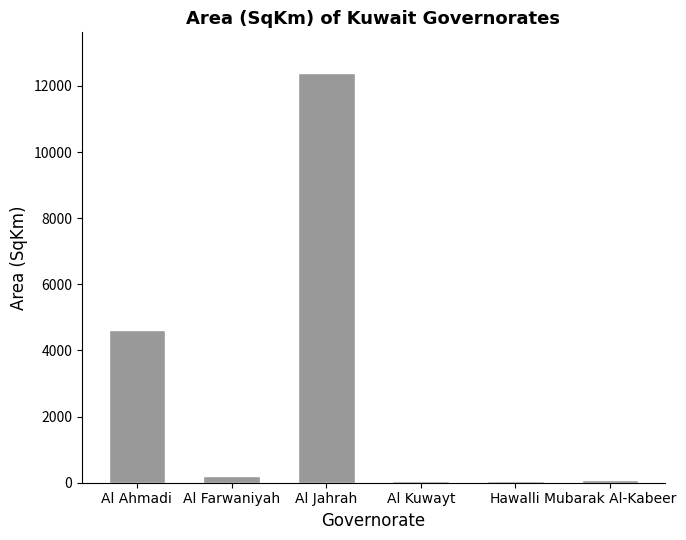

At which label is the value closest to 6213?

Al Ahmadi